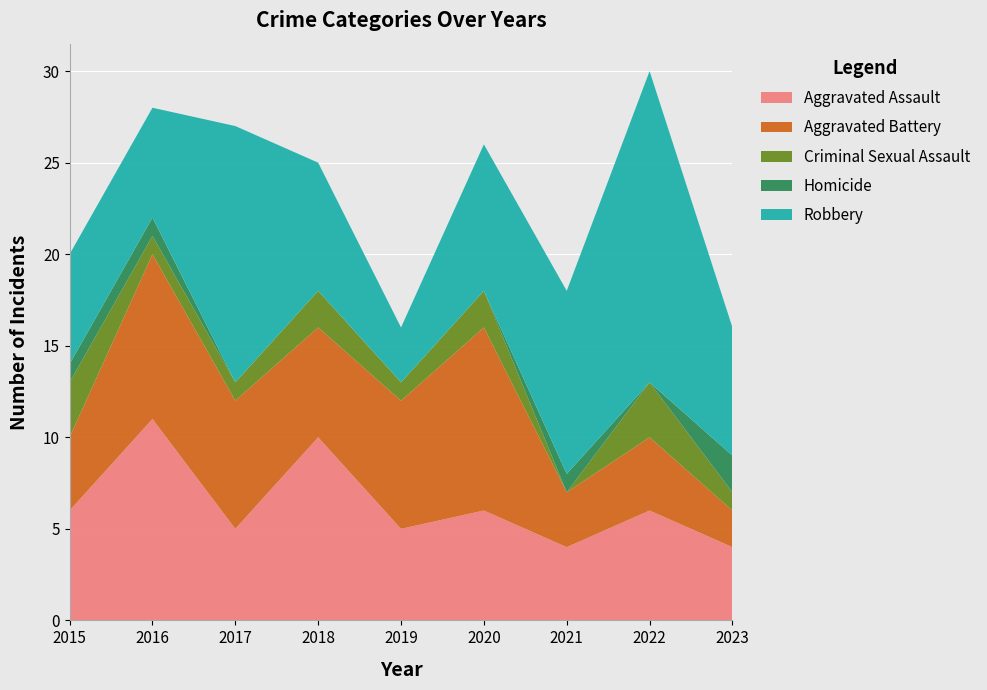

Reading left to right, what are all the values shown in this chart?

Aggravated Assault: 2015=6	2016=11	2017=5	2018=10	2019=5	2020=6	2021=4	2022=6	2023=4
Aggravated Battery: 2015=4	2016=9	2017=7	2018=6	2019=7	2020=10	2021=3	2022=4	2023=2
Criminal Sexual Assault: 2015=3	2016=1	2017=1	2018=2	2019=1	2020=2	2021=0	2022=3	2023=1
Homicide: 2015=1	2016=1	2017=0	2018=0	2019=0	2020=0	2021=1	2022=0	2023=2
Robbery: 2015=6	2016=6	2017=14	2018=7	2019=3	2020=8	2021=10	2022=17	2023=7